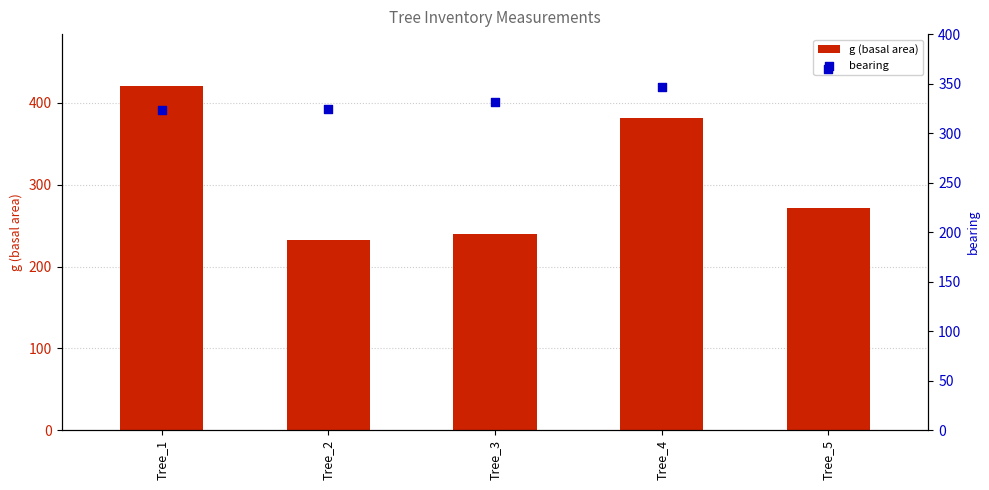

Which series has the largest total across all categories?

bearing